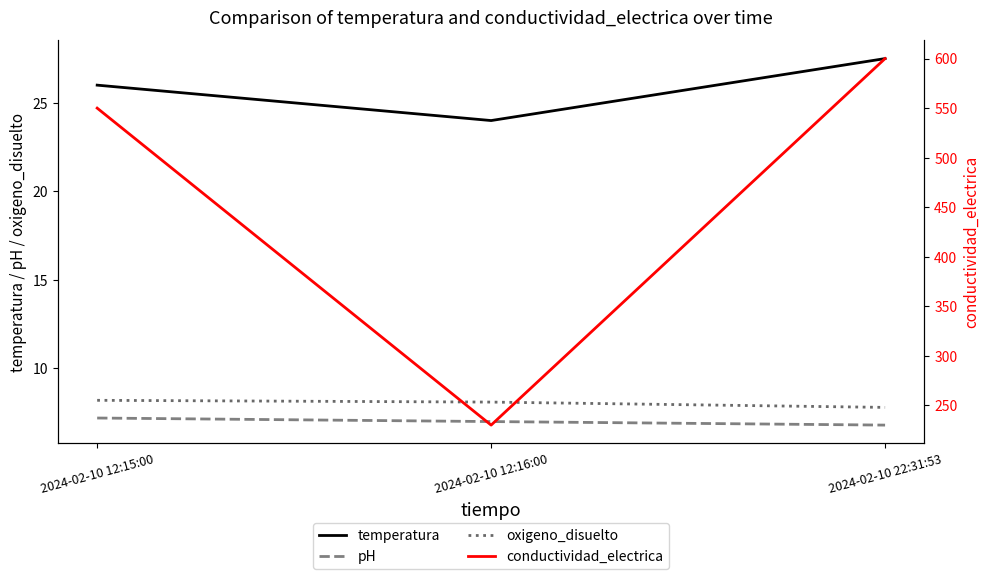

Reading left to right, extract all data points from this chart.

temperatura: 2024-02-10 12:15:00=26.0	2024-02-10 12:16:00=24.0	2024-02-10 22:31:53=27.5
pH: 2024-02-10 12:15:00=7.2	2024-02-10 12:16:00=7.0	2024-02-10 22:31:53=6.8
oxigeno_disuelto: 2024-02-10 12:15:00=8.2	2024-02-10 12:16:00=8.1	2024-02-10 22:31:53=7.8
conductividad_electrica: 2024-02-10 12:15:00=550.0	2024-02-10 12:16:00=230.0	2024-02-10 22:31:53=600.0